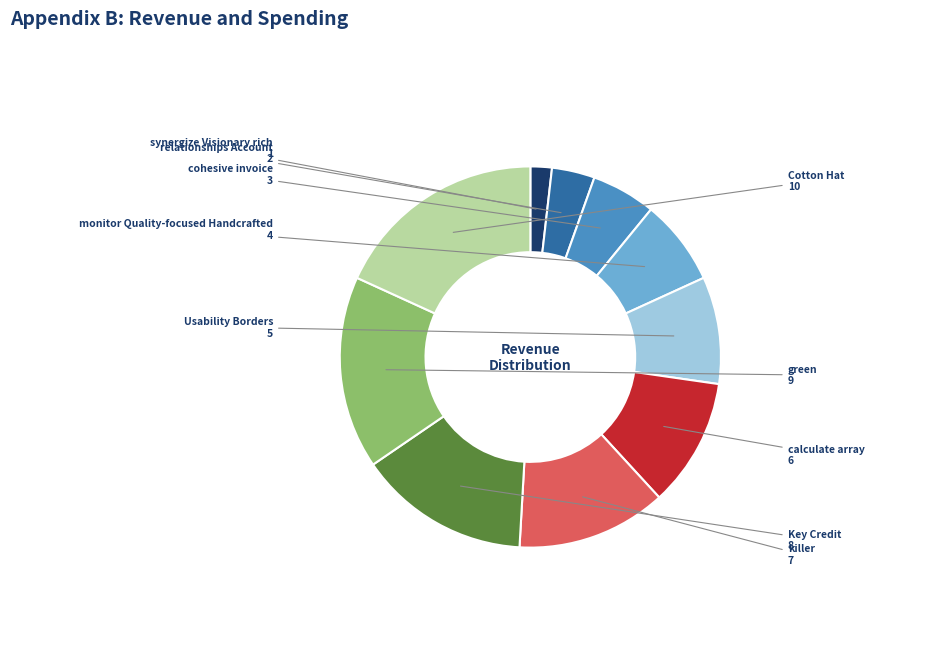

Rank the categories by value from lowest to highest.

synergize Visionary rich, relationships Account, cohesive invoice, monitor Quality-focused Handcrafted, Usability Borders, calculate array, killer, Key Credit, green, Cotton Hat